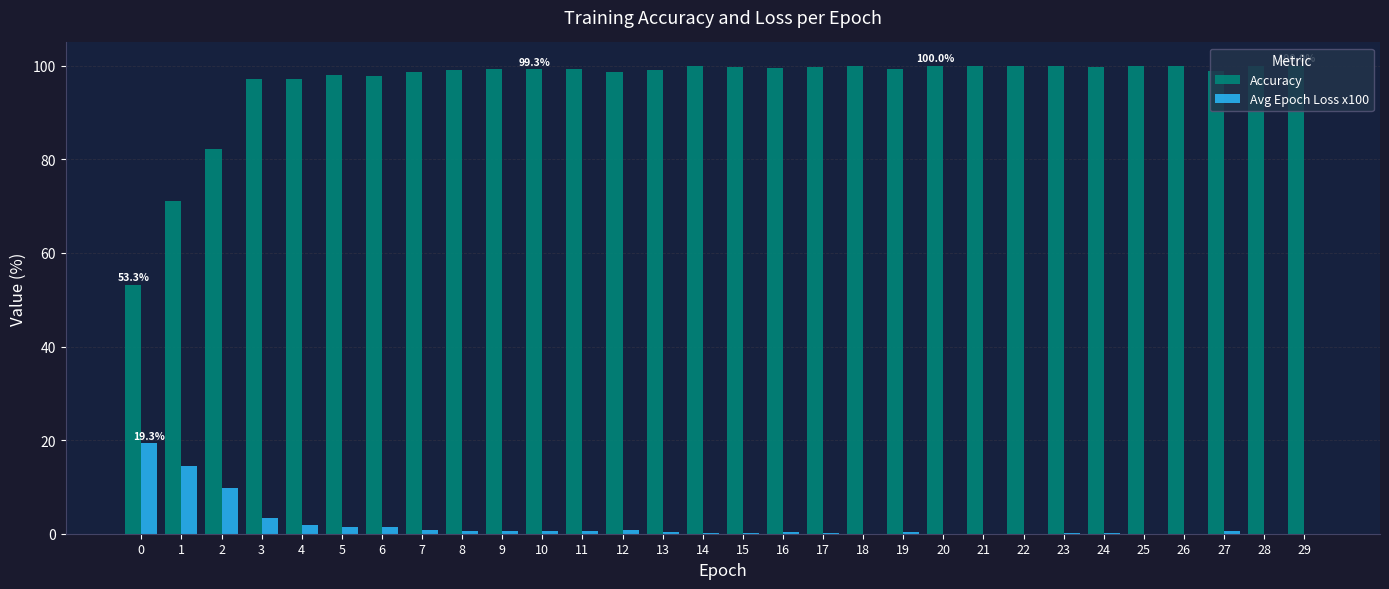

Is the value of Accuracy at 17 greater than the value of Avg Epoch Loss x100 at 28?

Yes